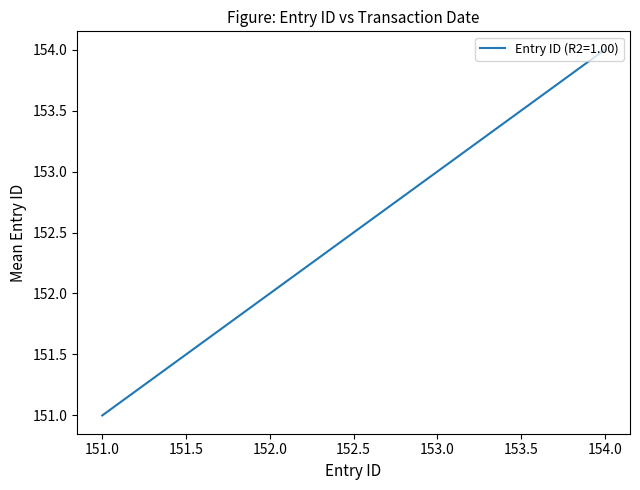

Approximately how many times larger is the value at 154.0 compared to 151.0?

1.0